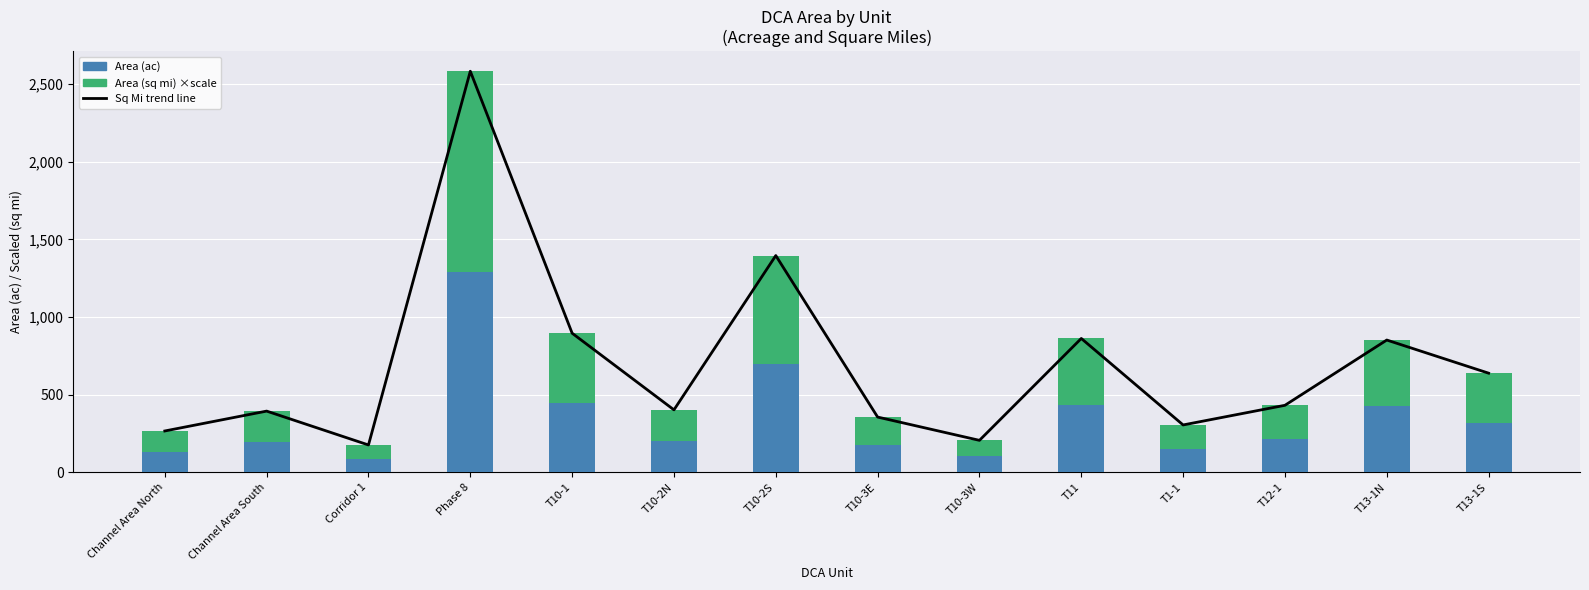

Where does the Area (sq mi) ×scale series first go above 215?

Phase 8